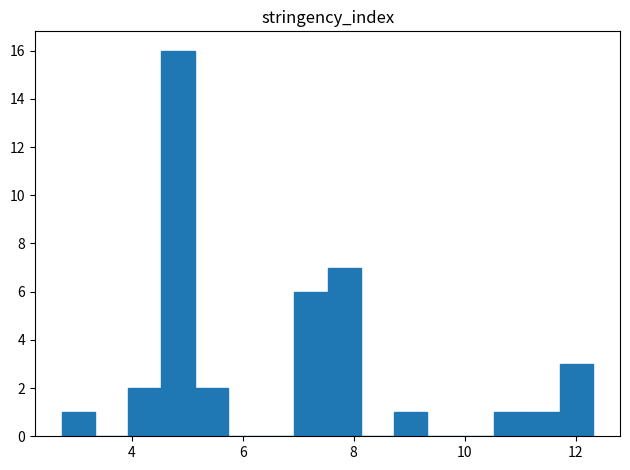

Around what value on the x-axis is the tallest bar? Give the approximate position of its centre, as read against the axis.

4.8